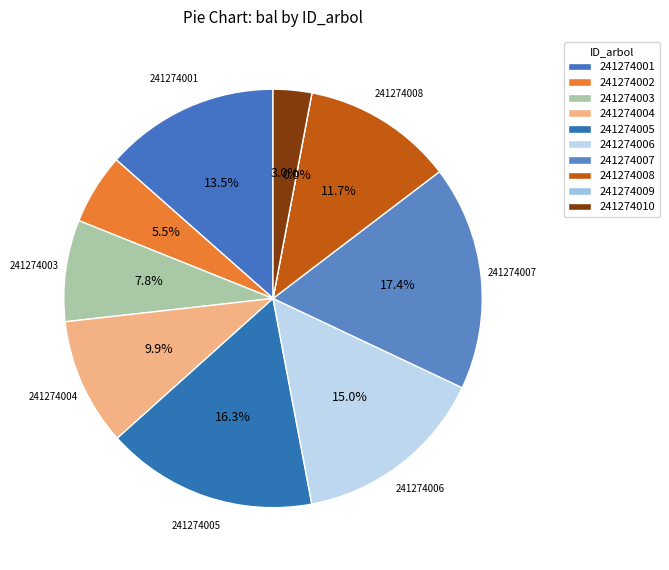

Which slice is the largest?

241274007